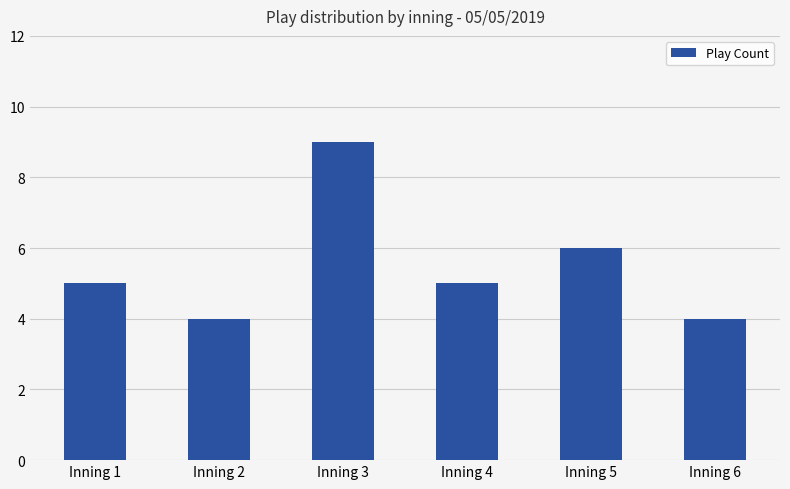

What is the value of the 2nd bar from the left?

4